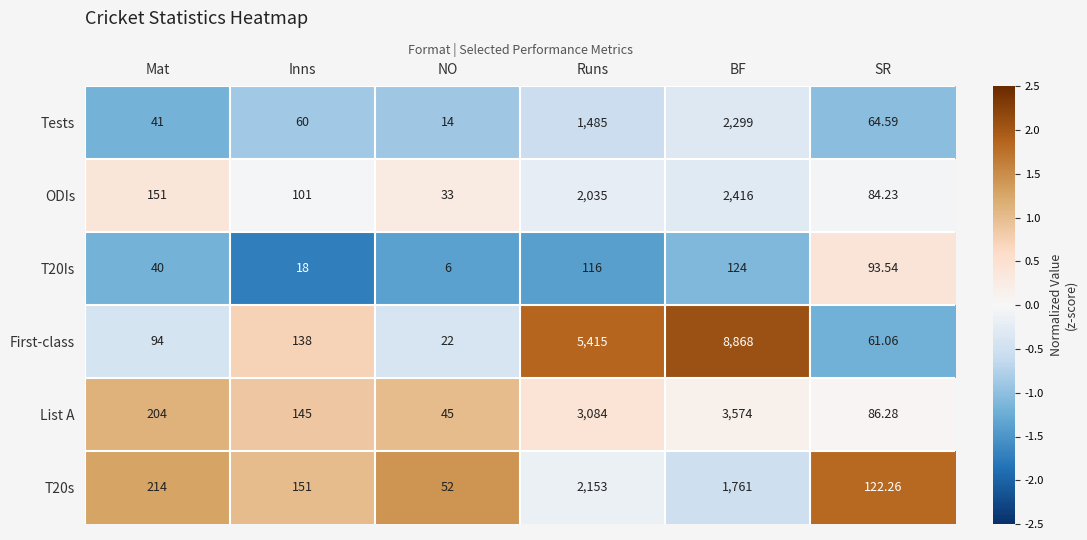

Which series changed the most between Runs and BF?

First-class